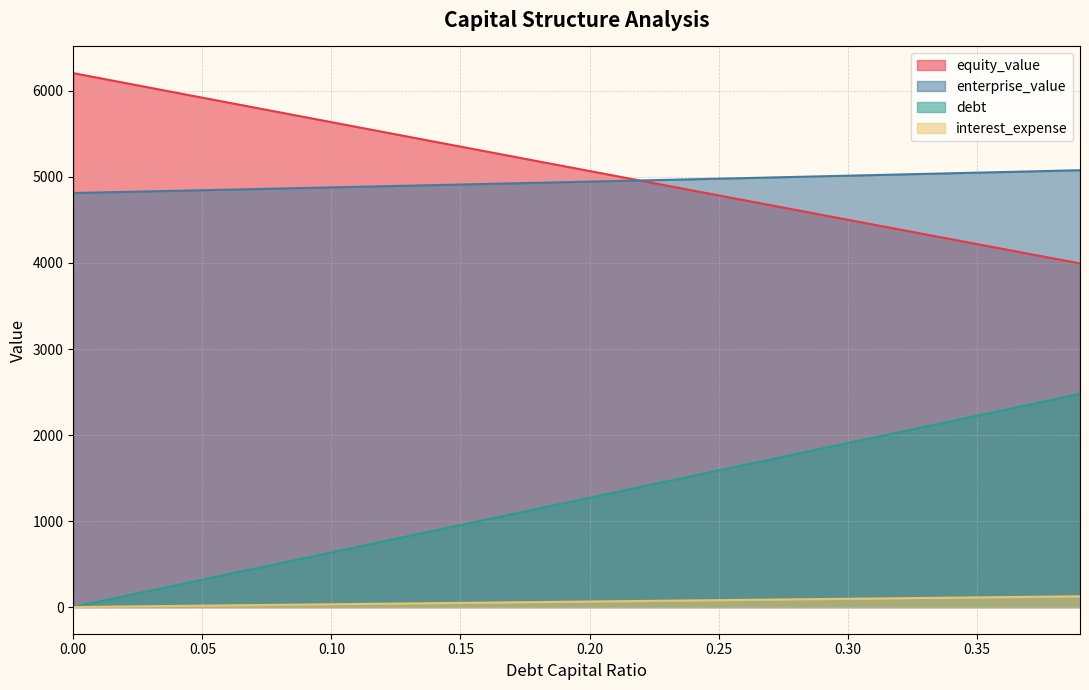

What position from the right is 0.28?

12